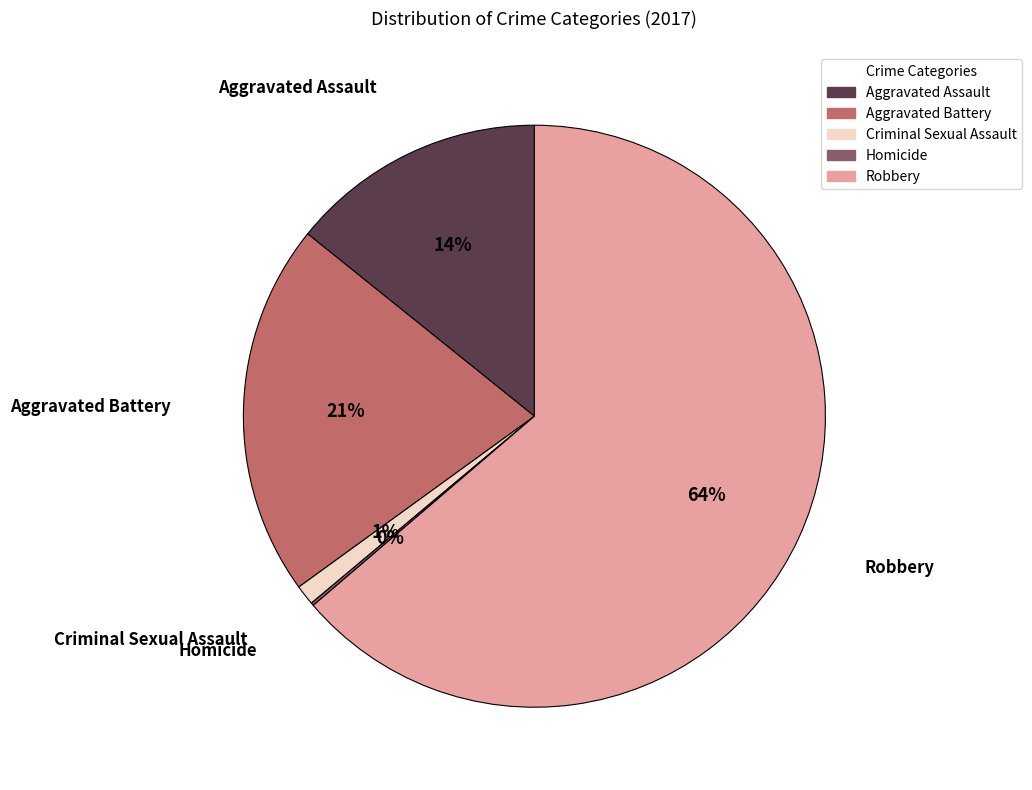

What percentage is the Robbery slice, to the nearest percent?

64%